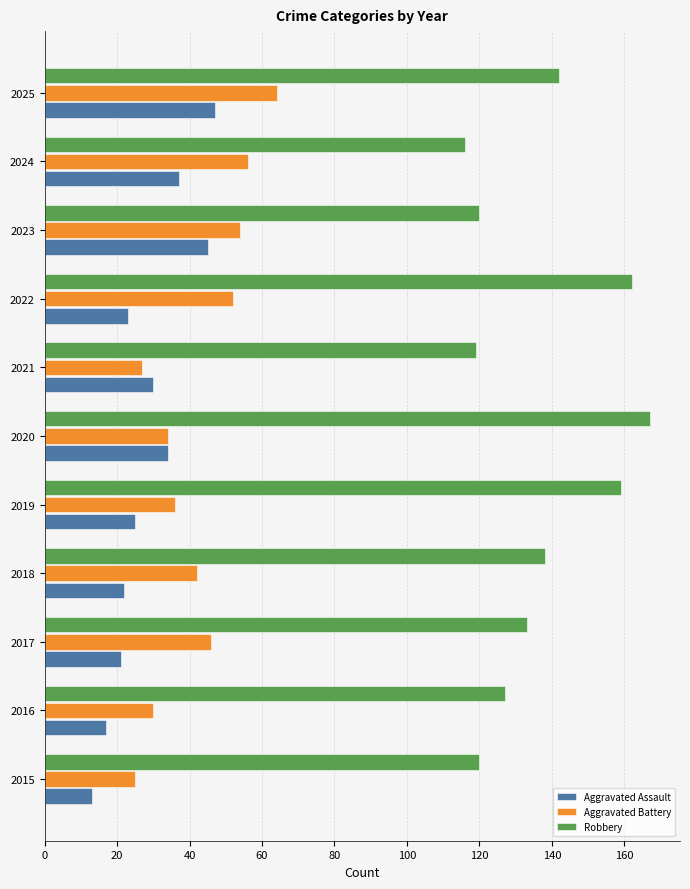

Which series has the largest total across all categories?

Robbery